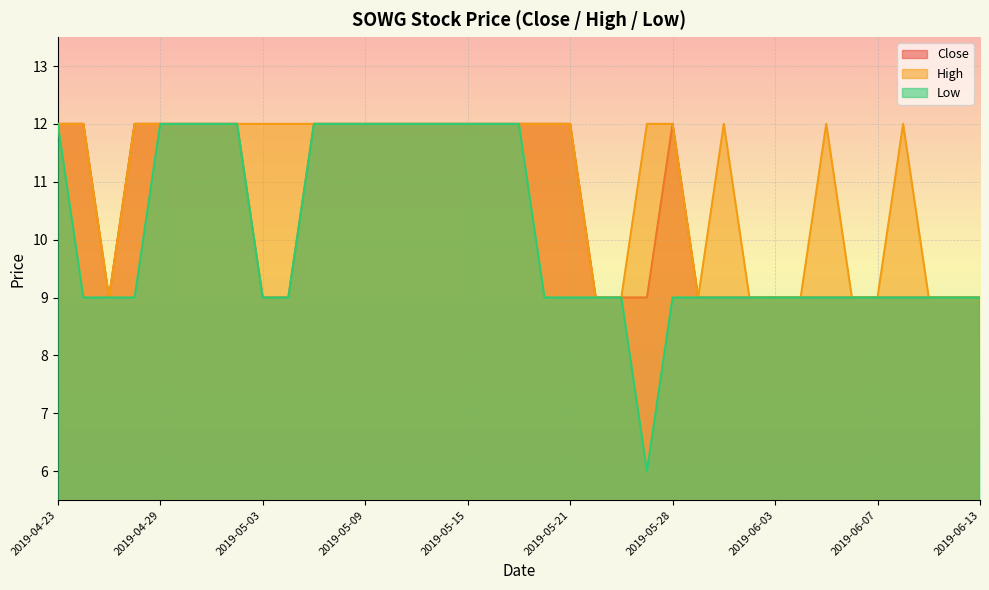

Which series has the largest total across all categories?

High